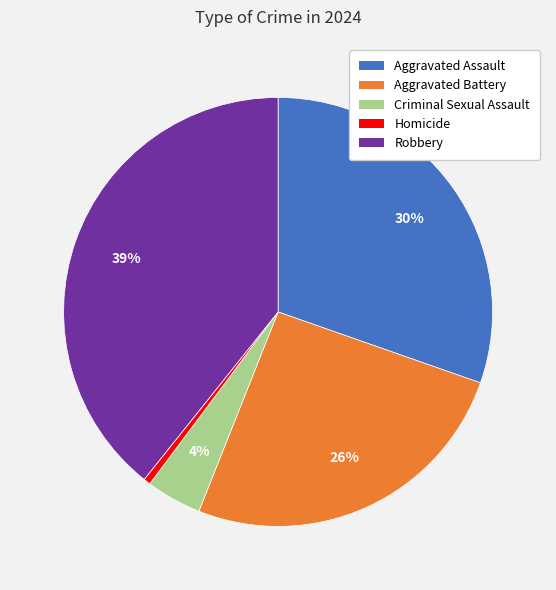

Is it true that Robbery is 39% of the pie?

True